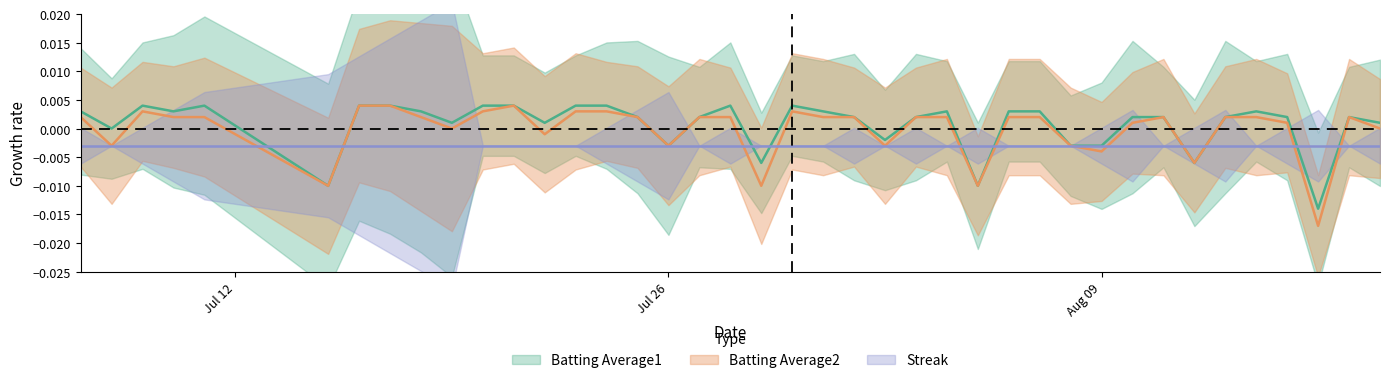

Which series has the largest total across all categories?

Batting Average1